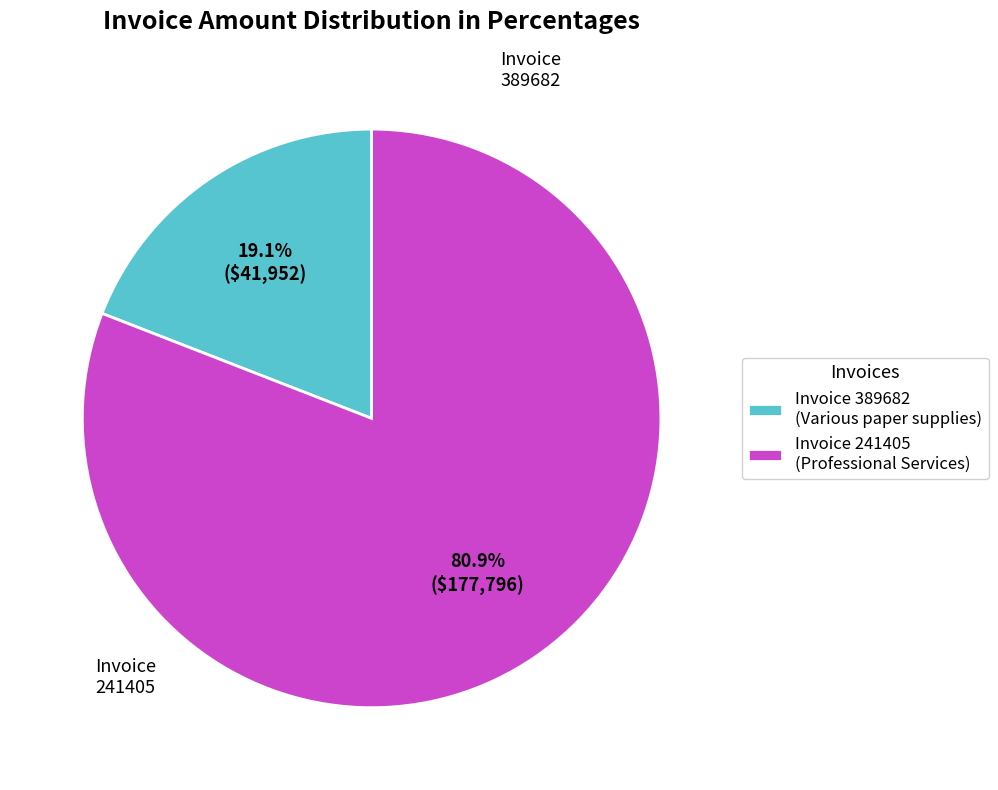

How many slices are in this pie chart?

2